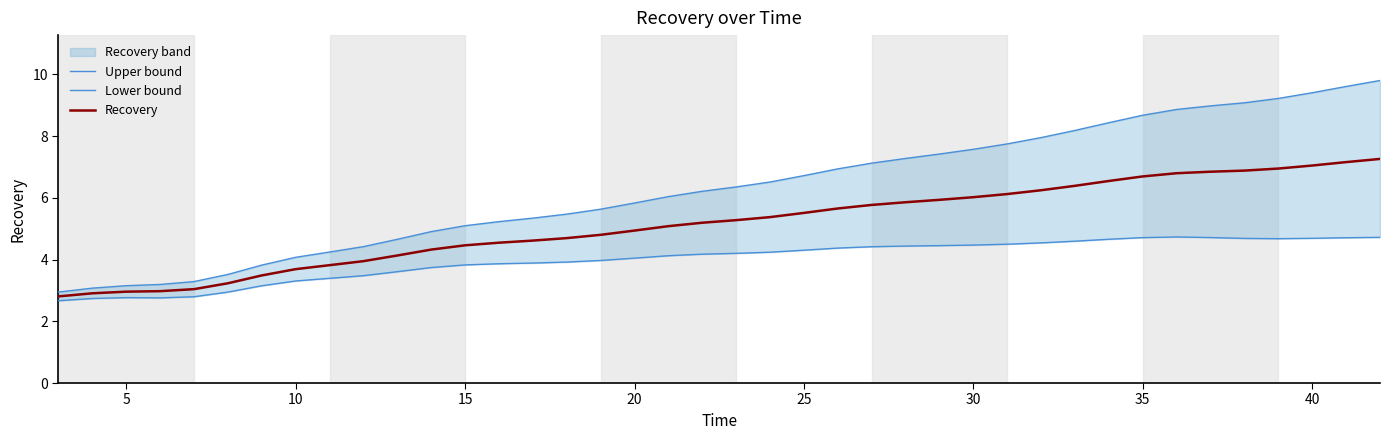

True or false: Upper bound and Recovery intersect in this chart.

False